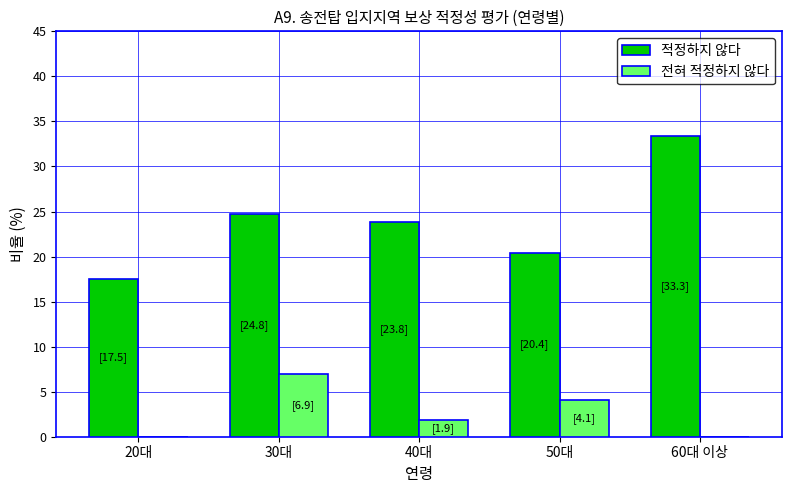

What is the maximum value shown in the chart?

33.3